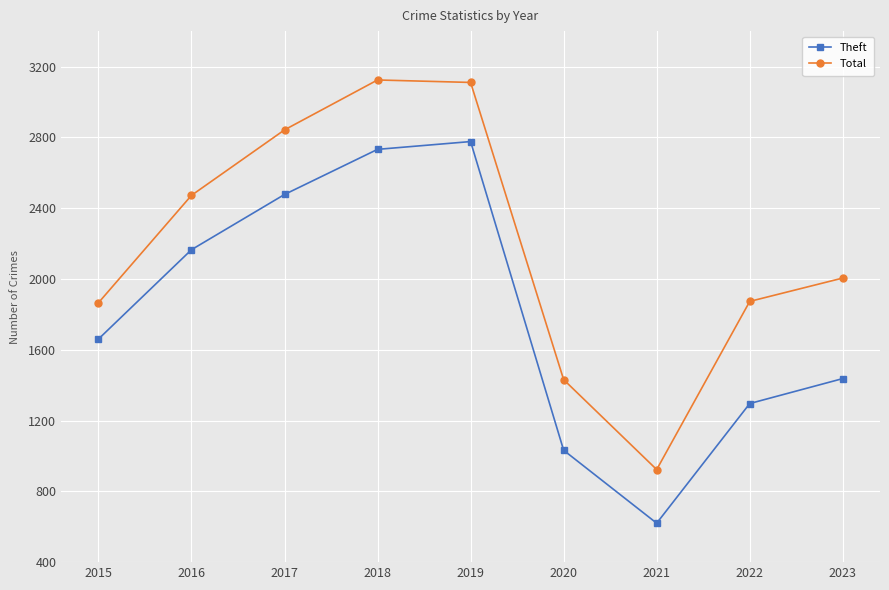

The Theft series shows 1296 at 2022. True or false?

True